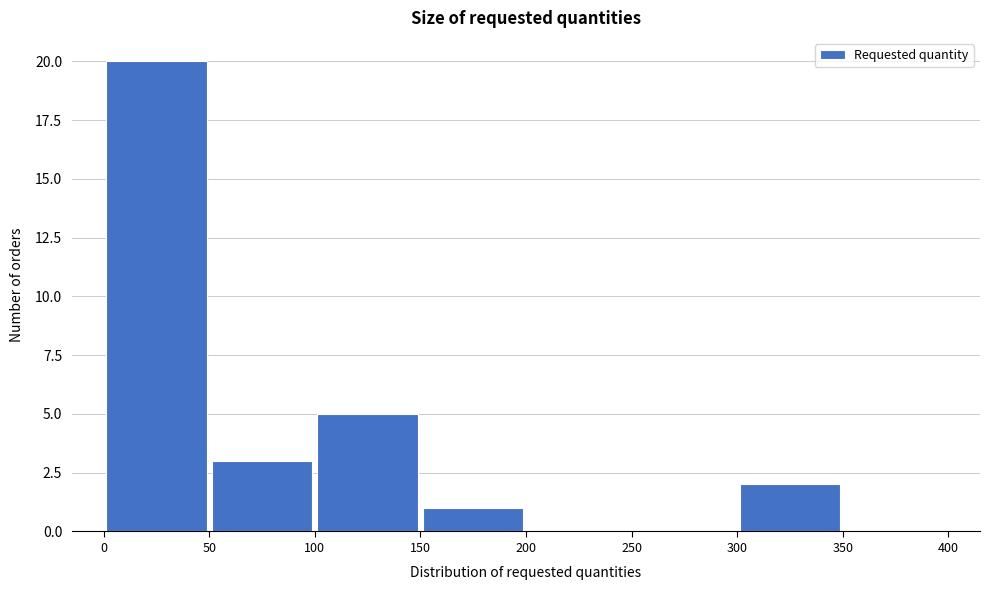

What is the height of the bar covering 0 to 50 on the x-axis? The values are not printed on the chart, so give them approximately, as read against the axis.

20